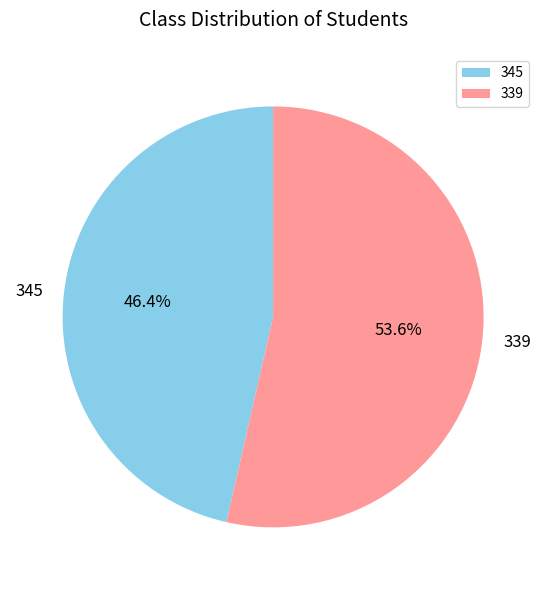

Combined, what portion of the pie is 345 and 339?

100.0%